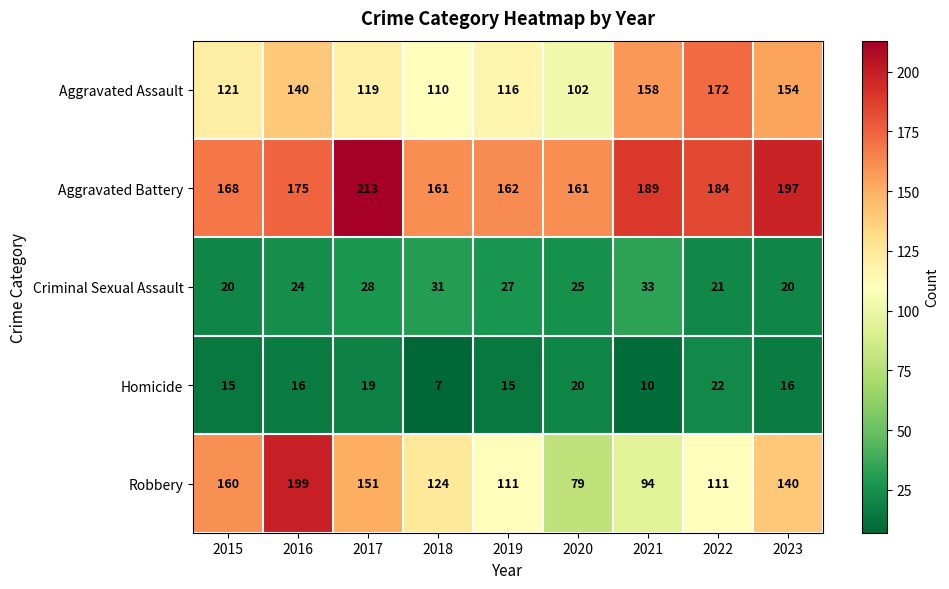

True or false: Homicide has a value of 6 at 2021.

False